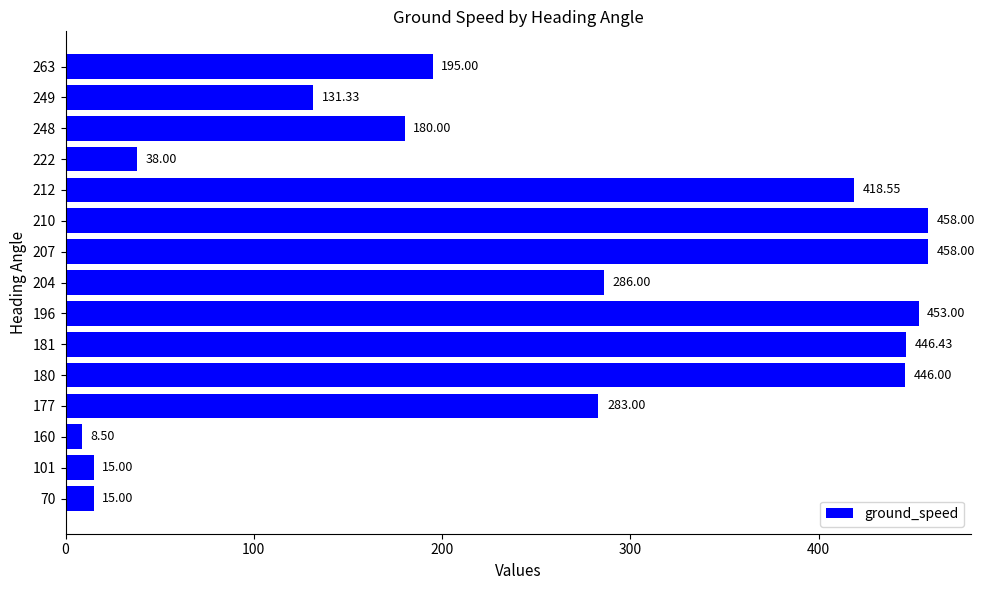

What is the ratio of the value at 204 to the value at 70?

19.1